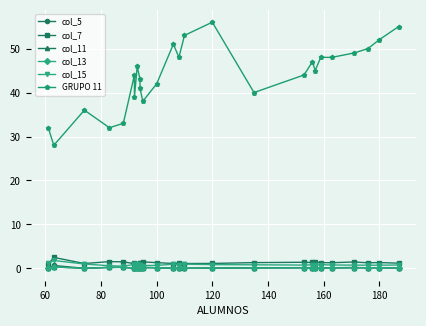

Which category has the lowest value across all series?

180